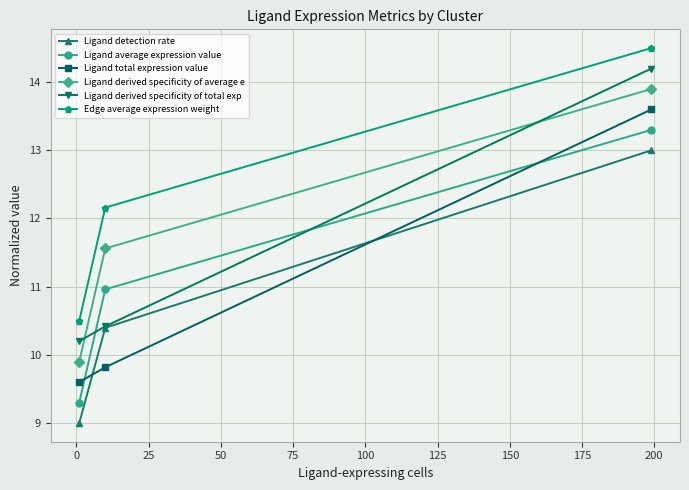

Reading left to right, list all the values displayed in this chart.

Ligand detection rate: 9.0	10.4	13.0
Ligand average expression value: 9.3	11.0	13.3
Ligand total expression value: 9.6	9.8	13.6
Ligand derived specificity of average e: 9.9	11.6	13.9
Ligand derived specificity of total exp: 10.2	10.4	14.2
Edge average expression weight: 10.5	12.2	14.5